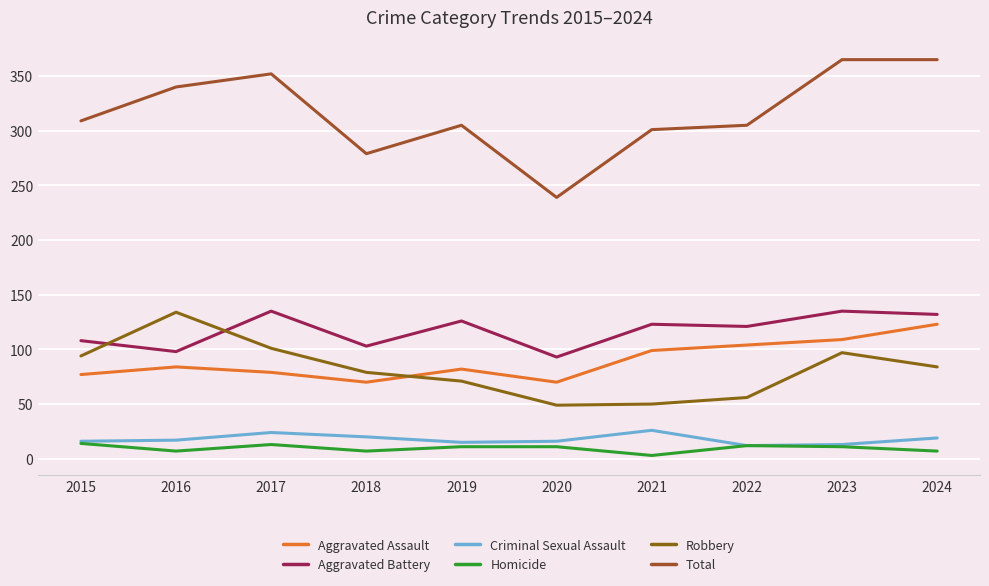

What is the sum of the Total values at 2019 and 2017?

657